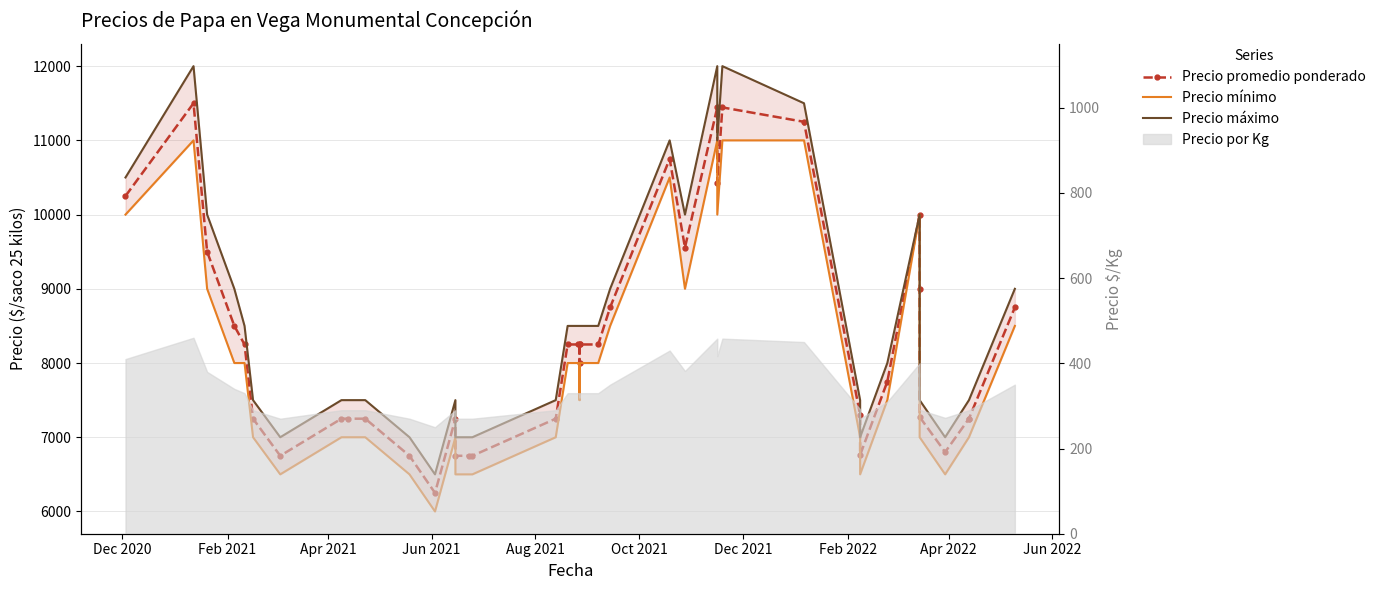

Is this an area chart (filled region under the line)?

No